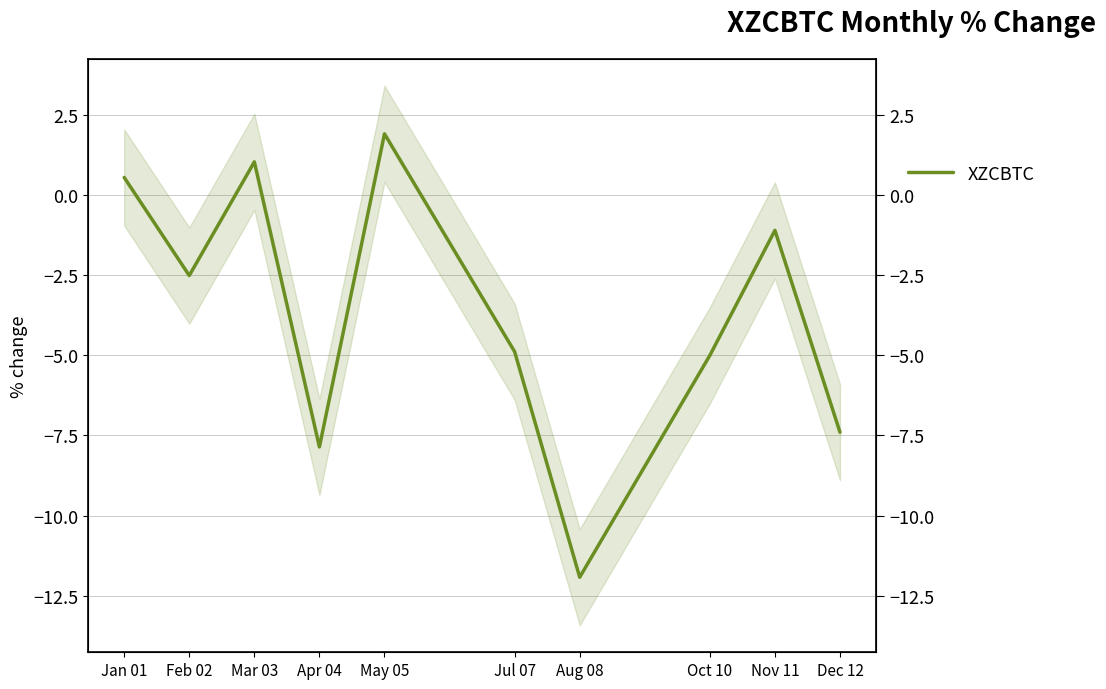

True or false: there are more than 0 points higher than both neighbors.

True